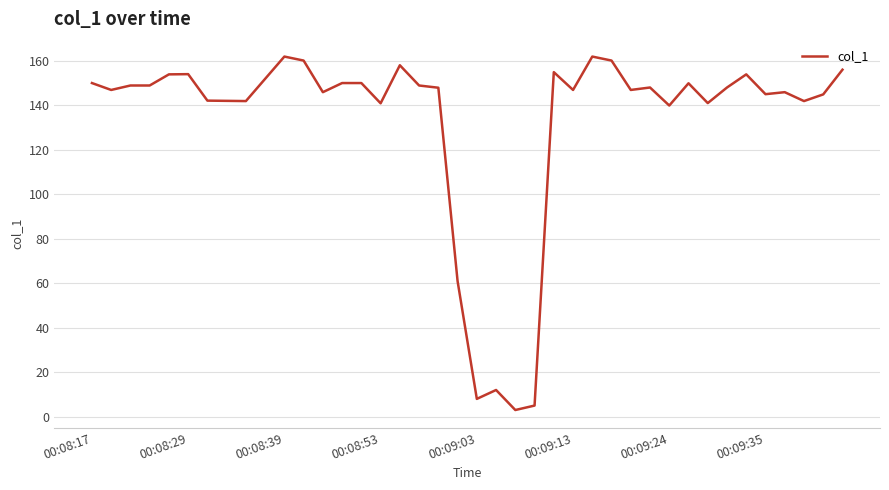

What is the maximum value shown in the chart?

161.8